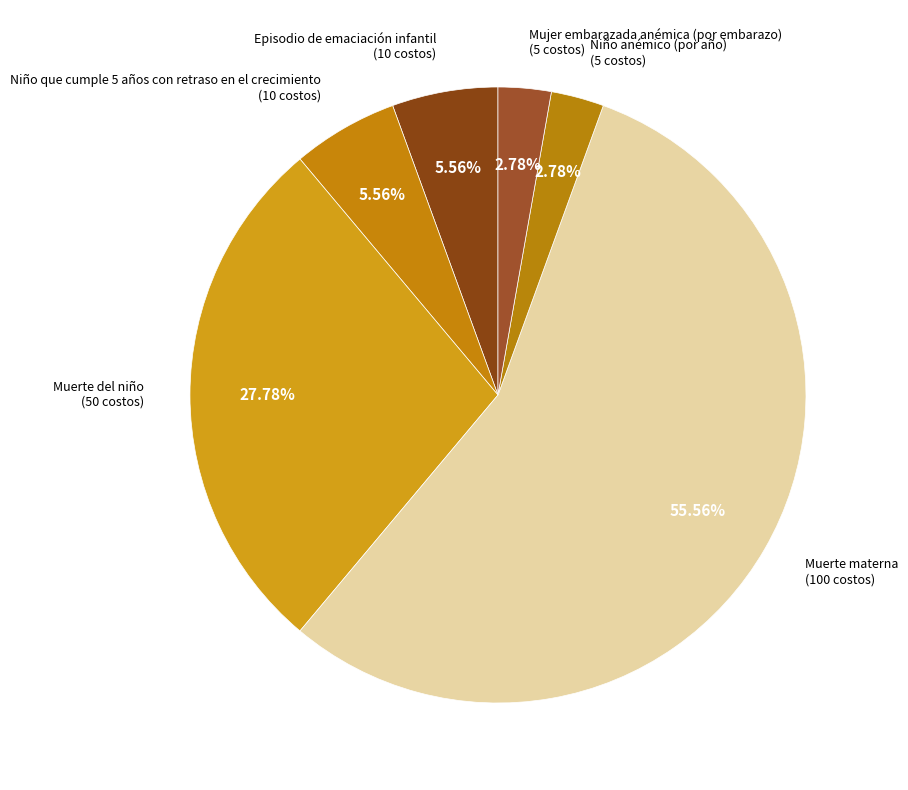

Count the number of slices in the pie.

6